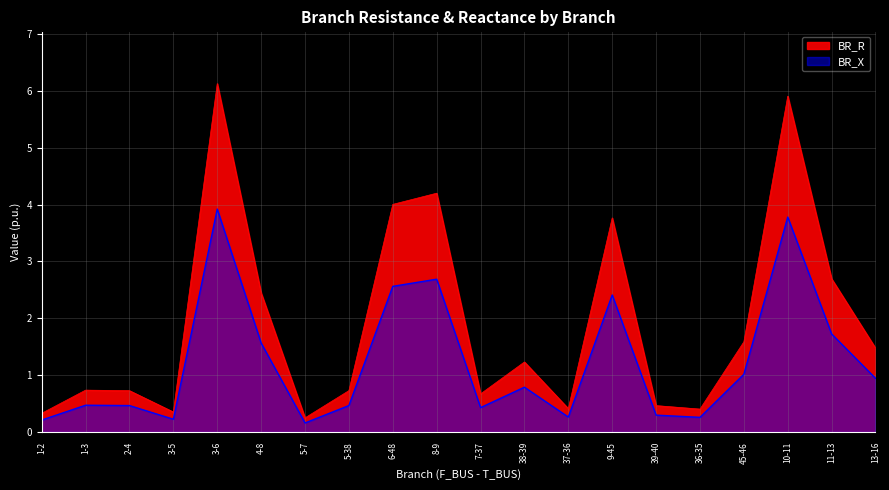

What is the greatest value displayed?

6.1